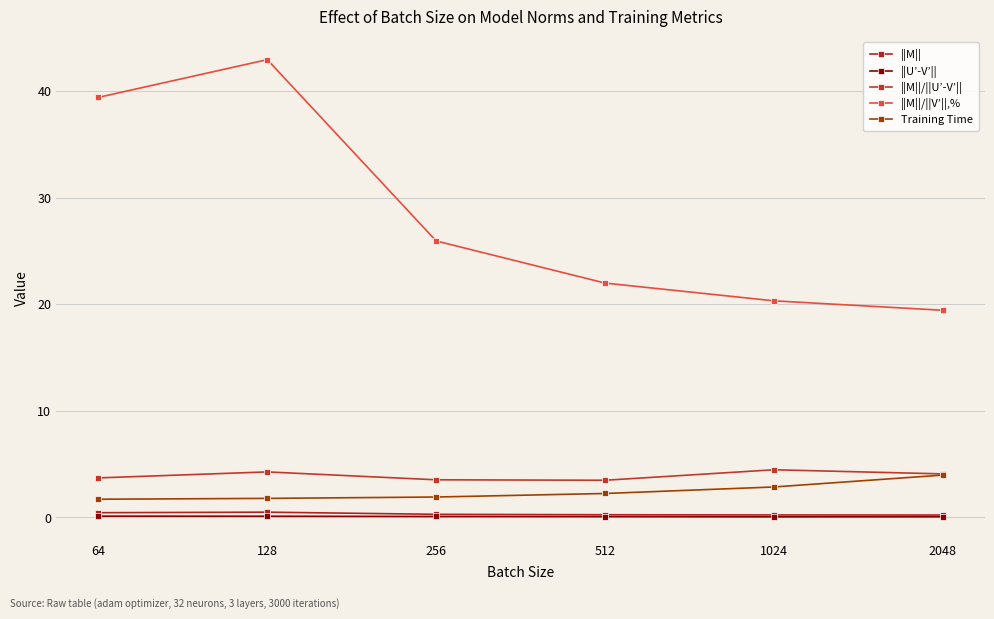

At how many categories does at least one series exceed 40?

1